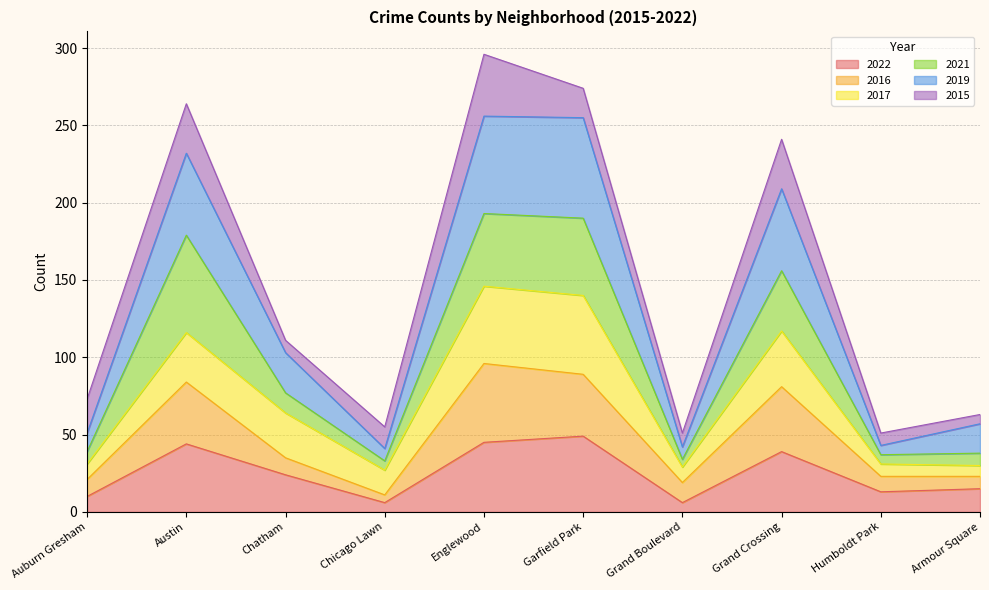

True or false: 2019 and 2022 cross at least once.

False